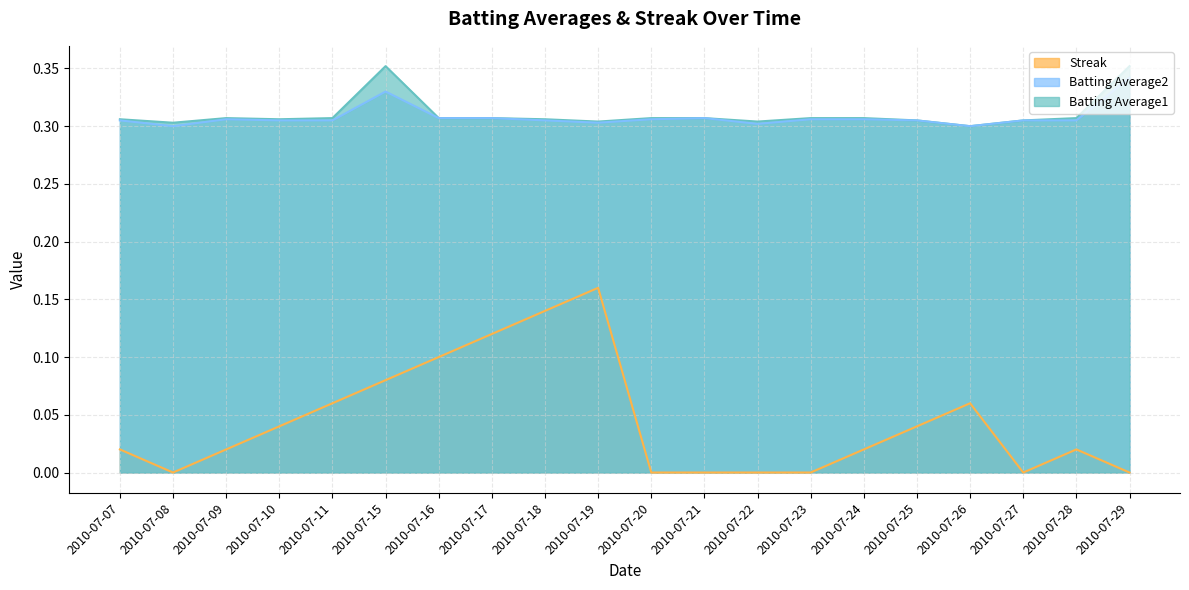

Between 2010-07-21 and 2010-07-27, which is larger?

2010-07-21